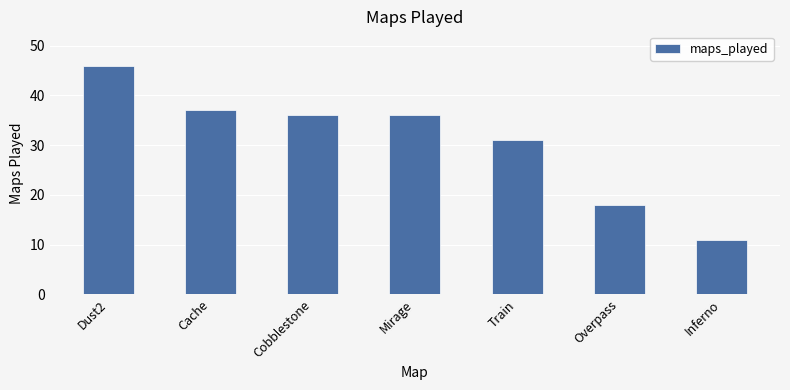

Read the value at Overpass.

18